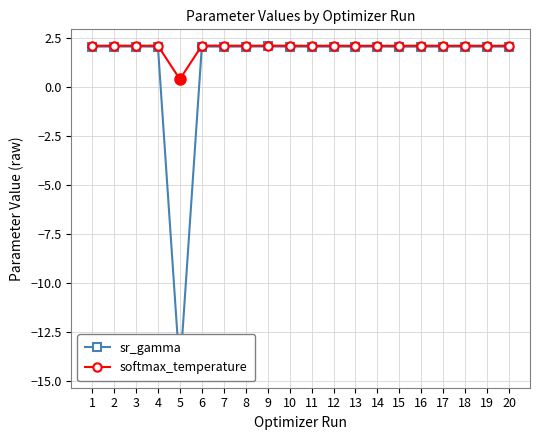

What is the value of the sr_gamma point at the 8th from the left?

2.1